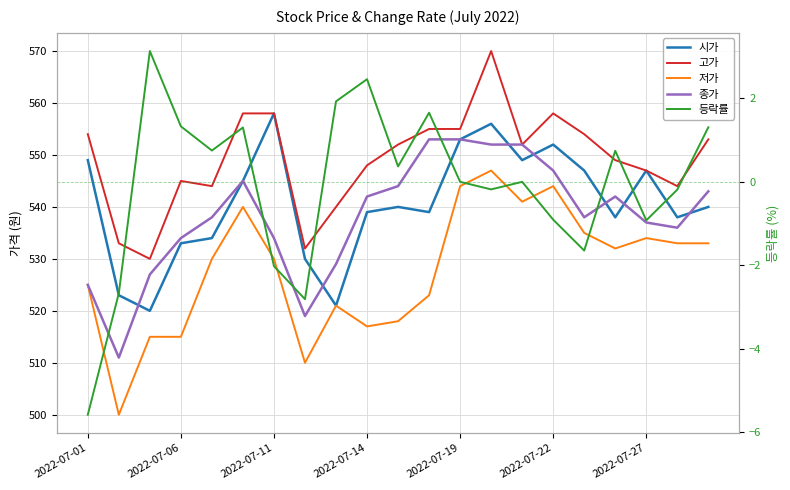

Which has a higher value, 2022-07-22 or 2022-07-27?

2022-07-22